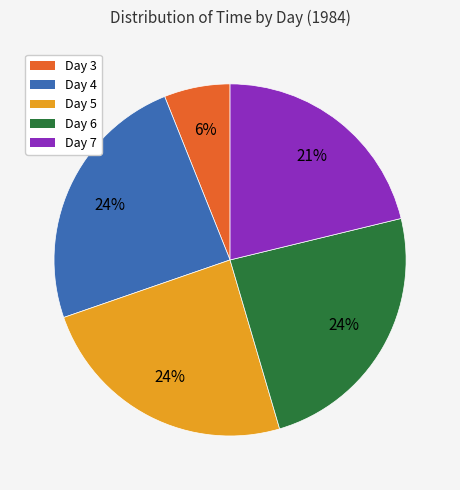

Count the number of slices in the pie.

5